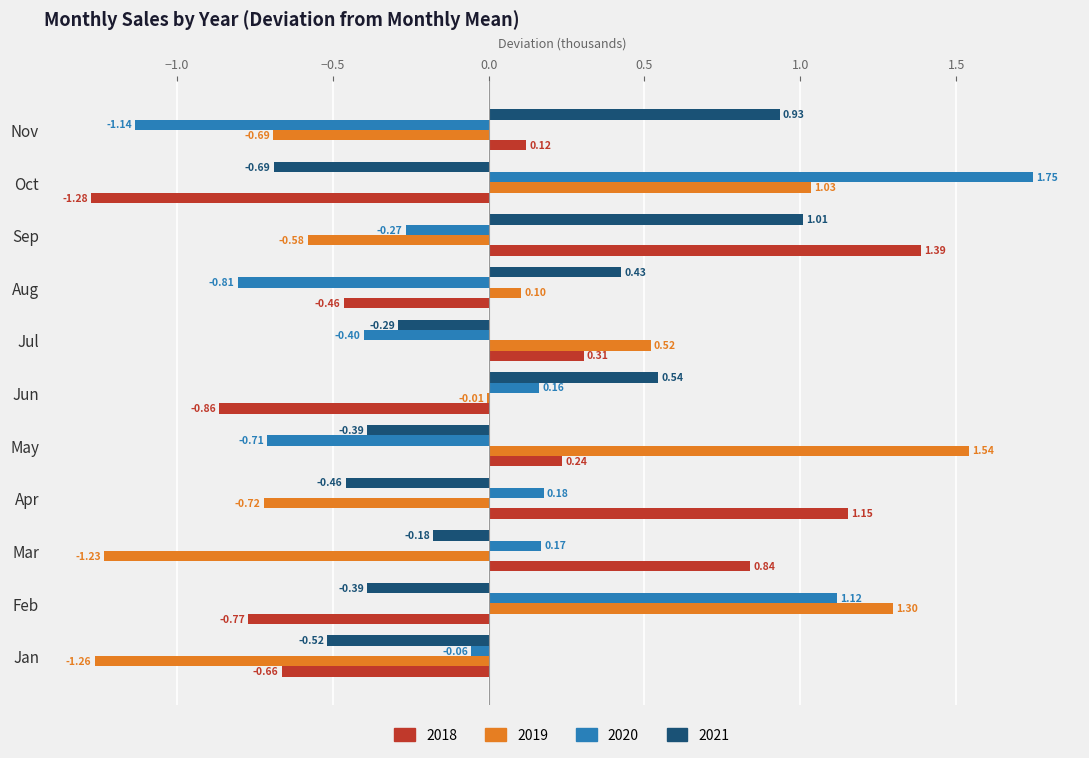

At which label is 2021 closest to 0?

Mar